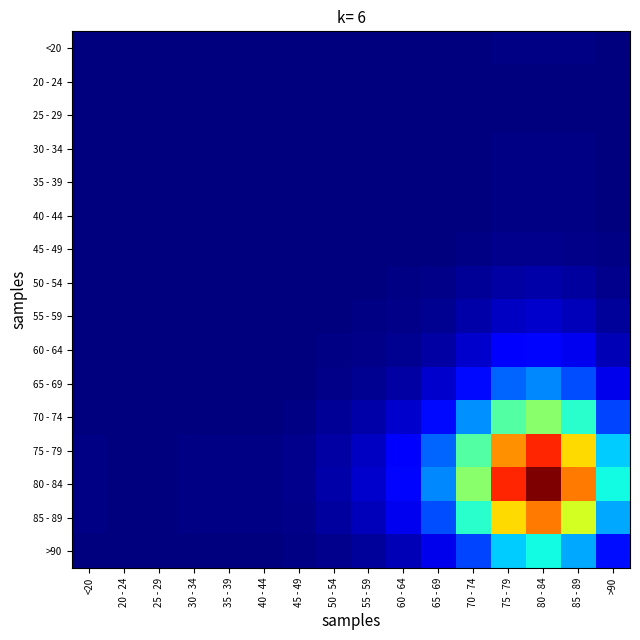

How many series are shown in this chart?

16